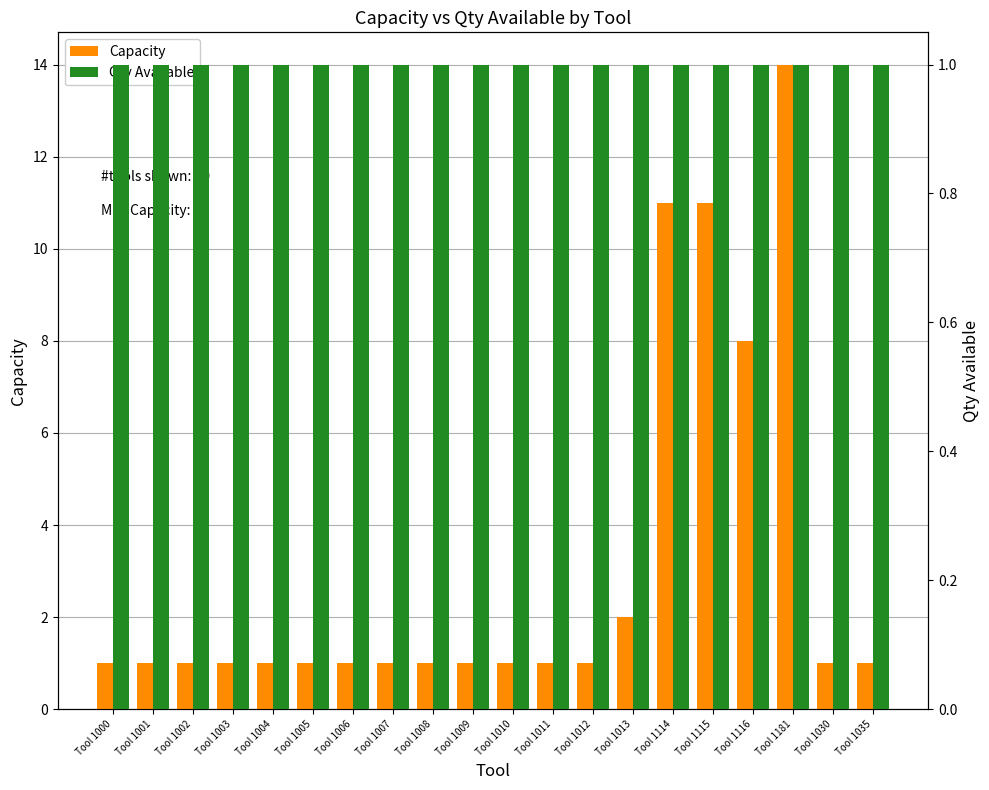

What is the label of the 8th bar from the left?

Tool 1007